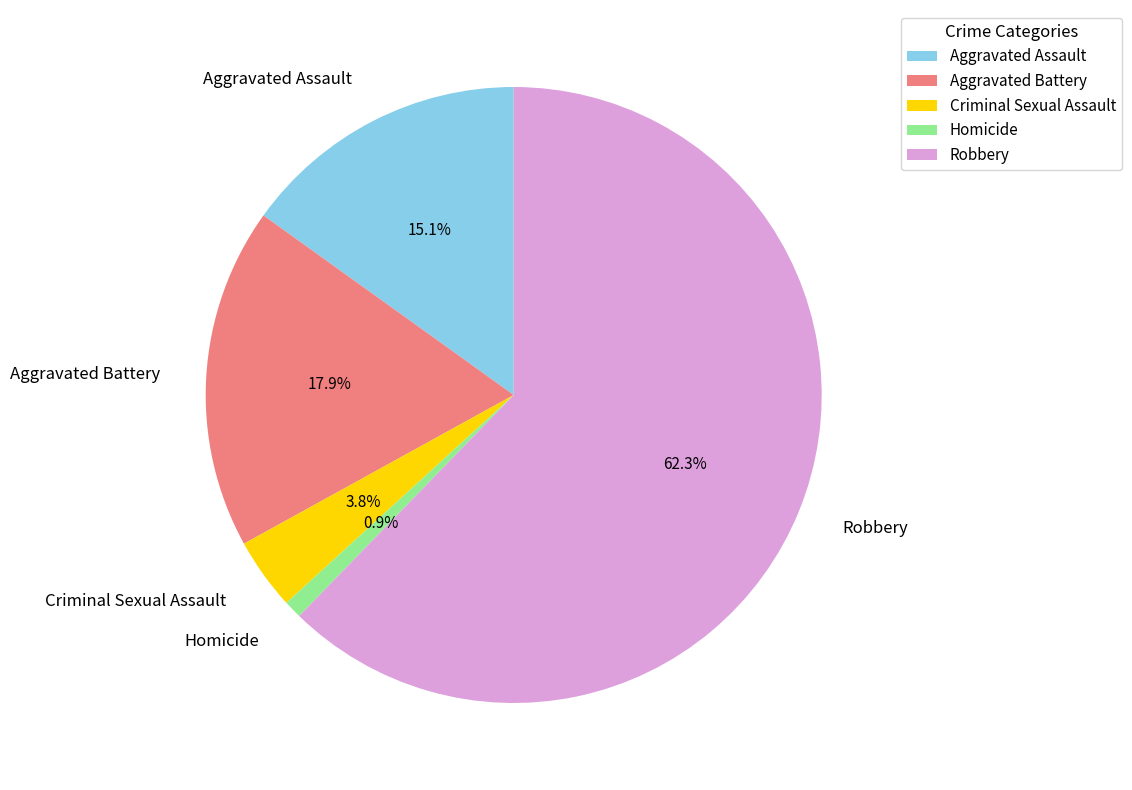

Is Criminal Sexual Assault the majority of the pie?

No